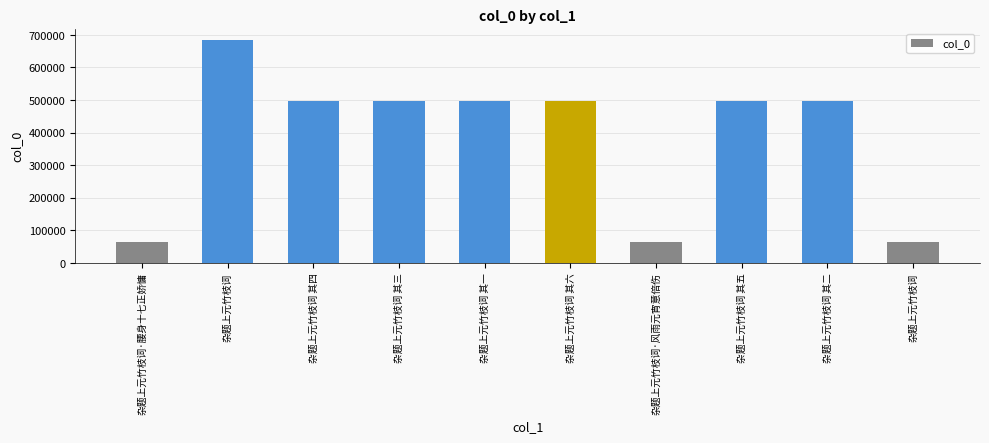

True or false: the data shows 498100 at 杂题上元竹枝词 其五.

True